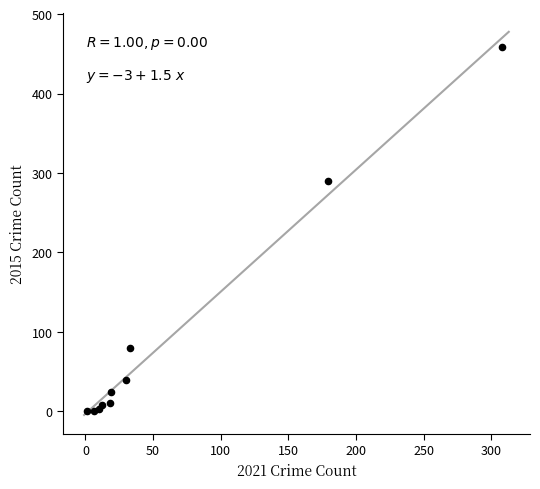

What Y value in the scatter plot is closest to 229?

290